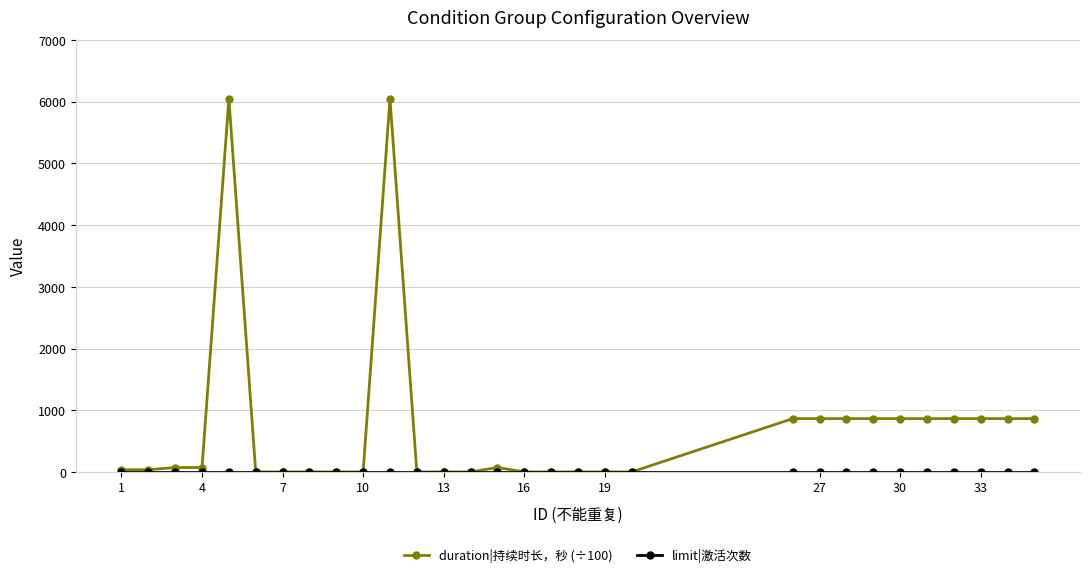

Which series has the largest total across all categories?

duration|持续时长，秒 (÷100)